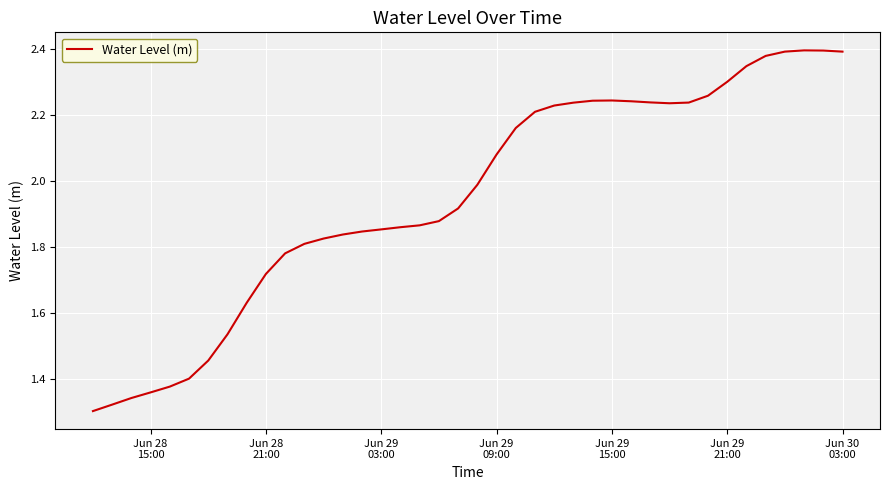

True or false: there are more than 0 points higher than both neighbors.

True